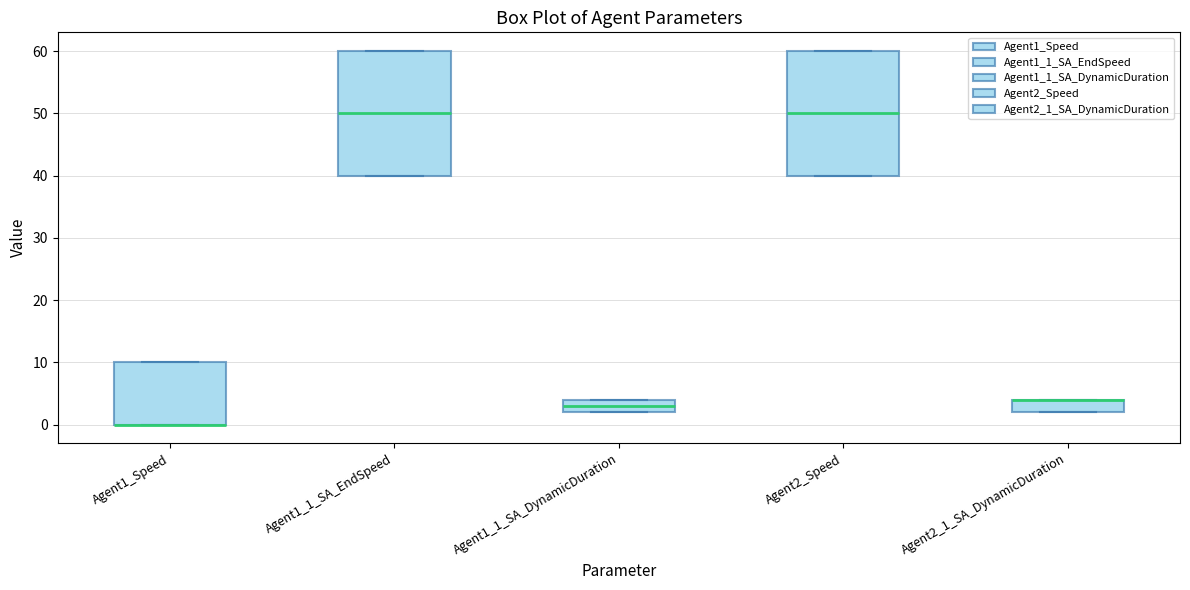

Where is the upper edge of the box for Agent2_1_SA_DynamicDuration on the y-axis? The values are not printed on the chart, so give them approximately, as read against the axis.

4